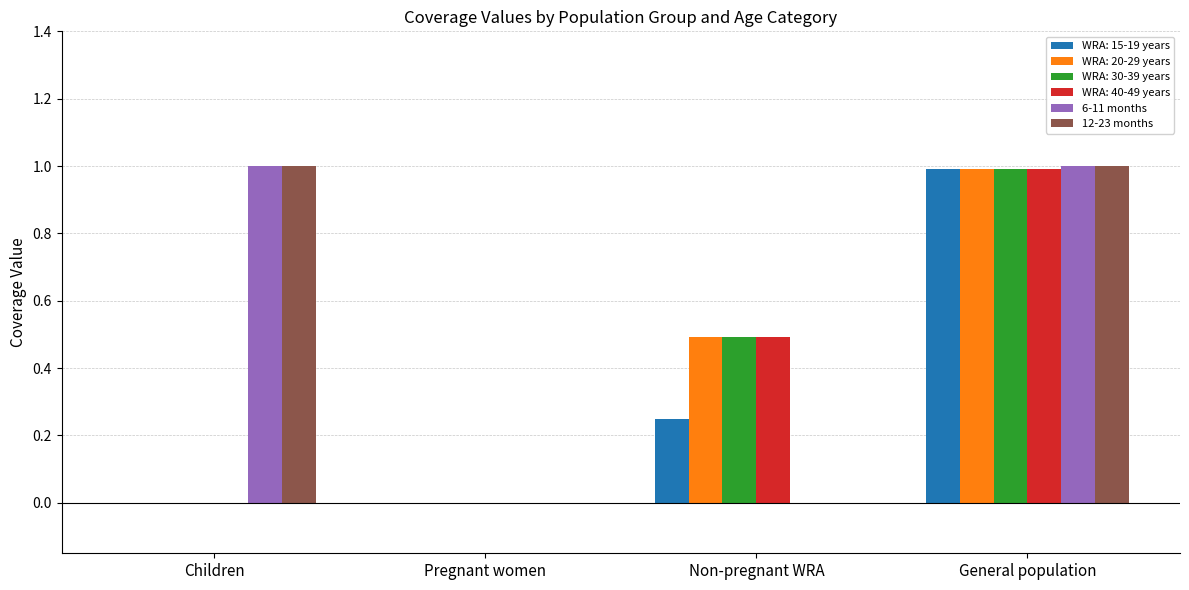

How many distinct data groups are displayed?

6